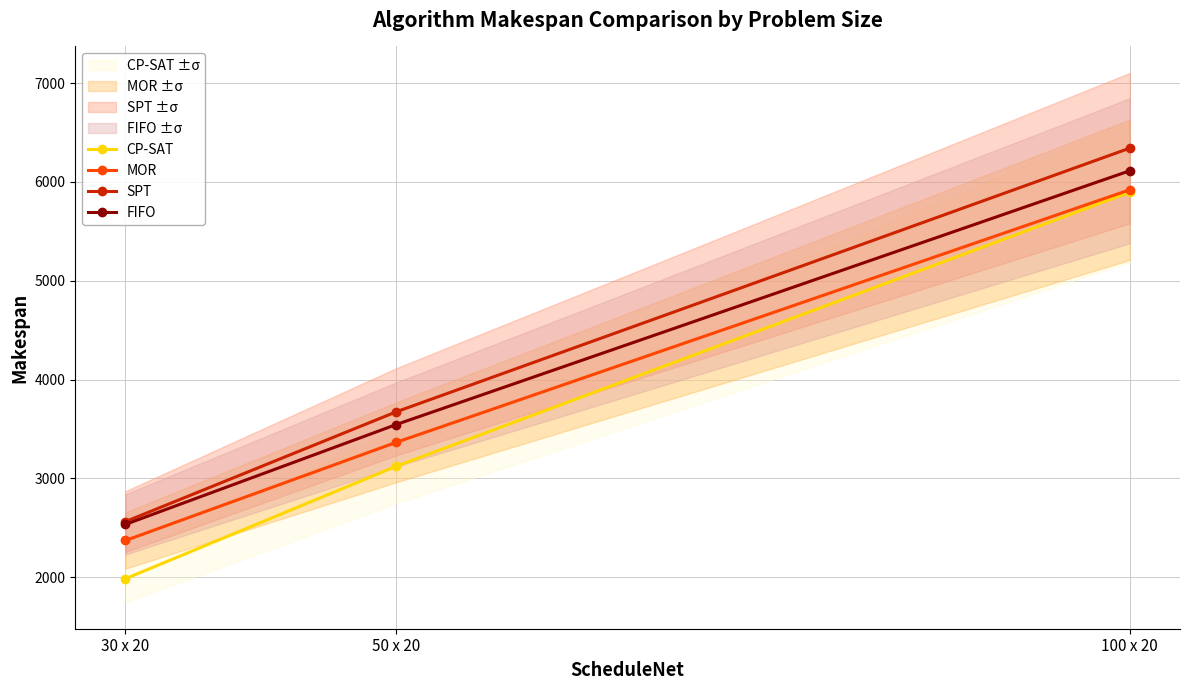

Which series has the largest total across all categories?

SPT